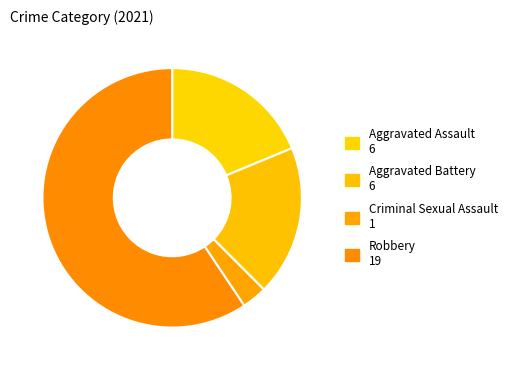

Count the number of slices in the pie.

4